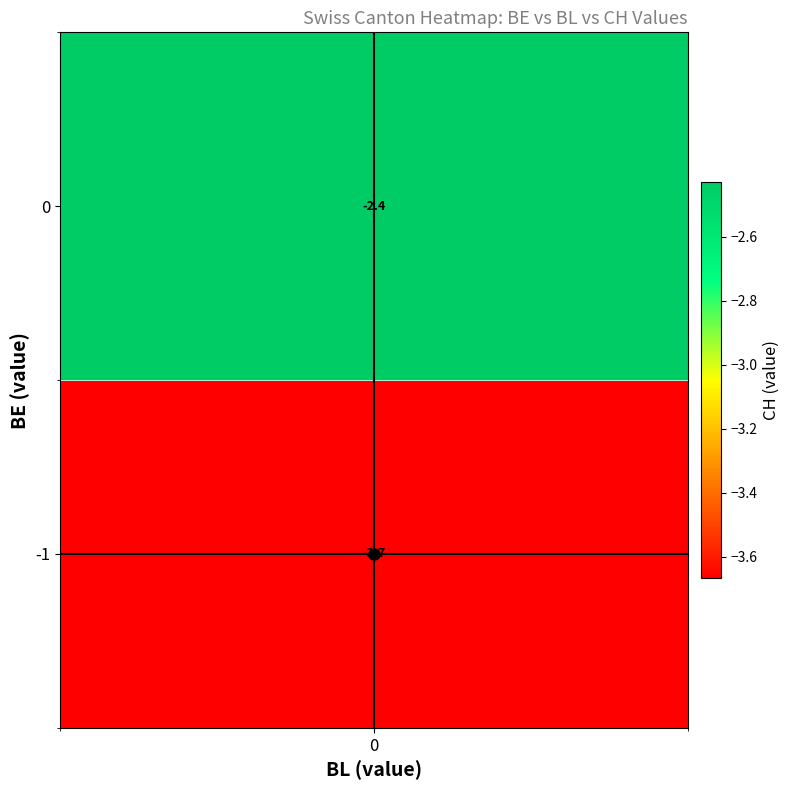

What is the average value of the CH series?

-3